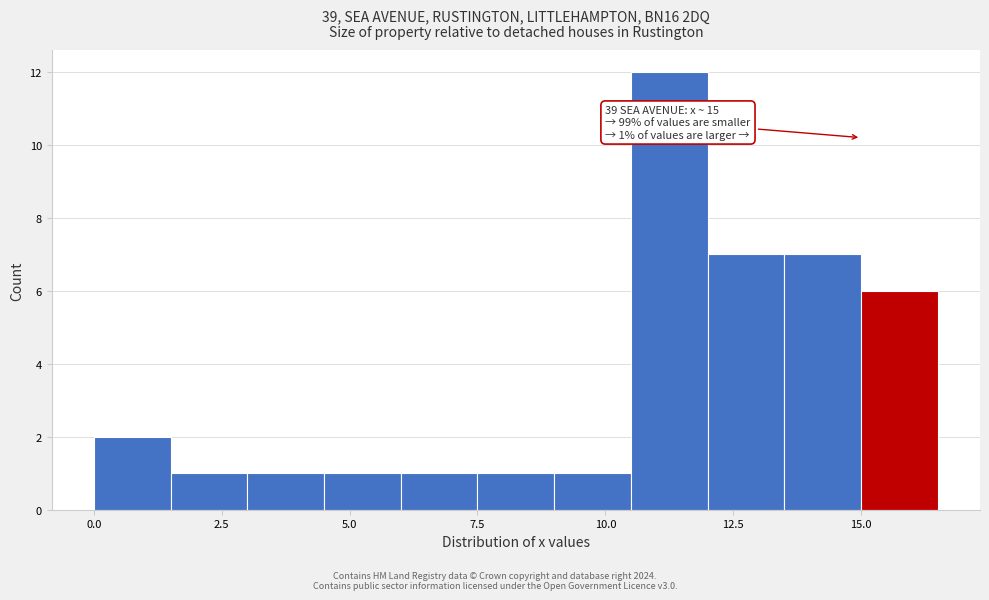

Around what value on the x-axis is the tallest bar? Give the approximate position of its centre, as read against the axis.

11.5